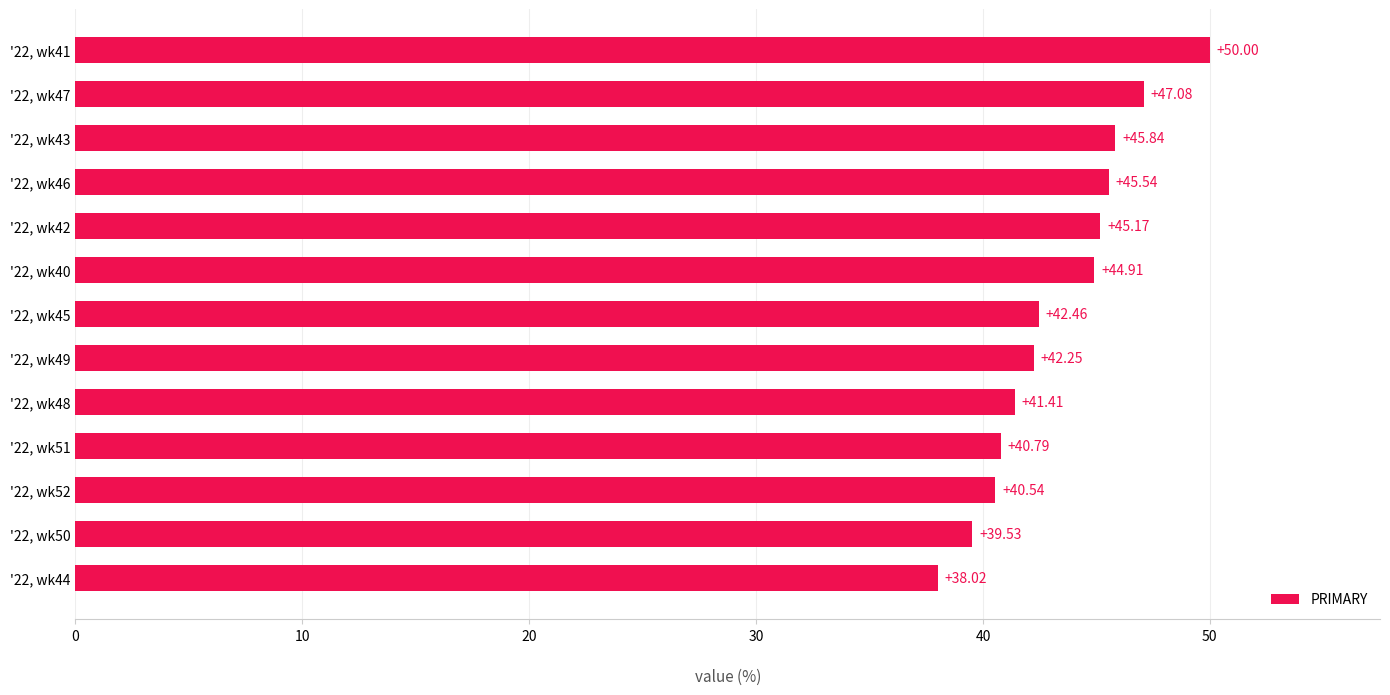

Between '22, wk40 and '22, wk52, which is larger?

'22, wk40